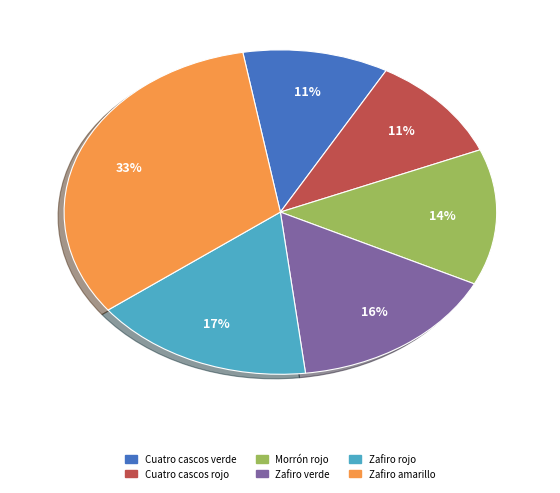

Count the number of slices in the pie.

6